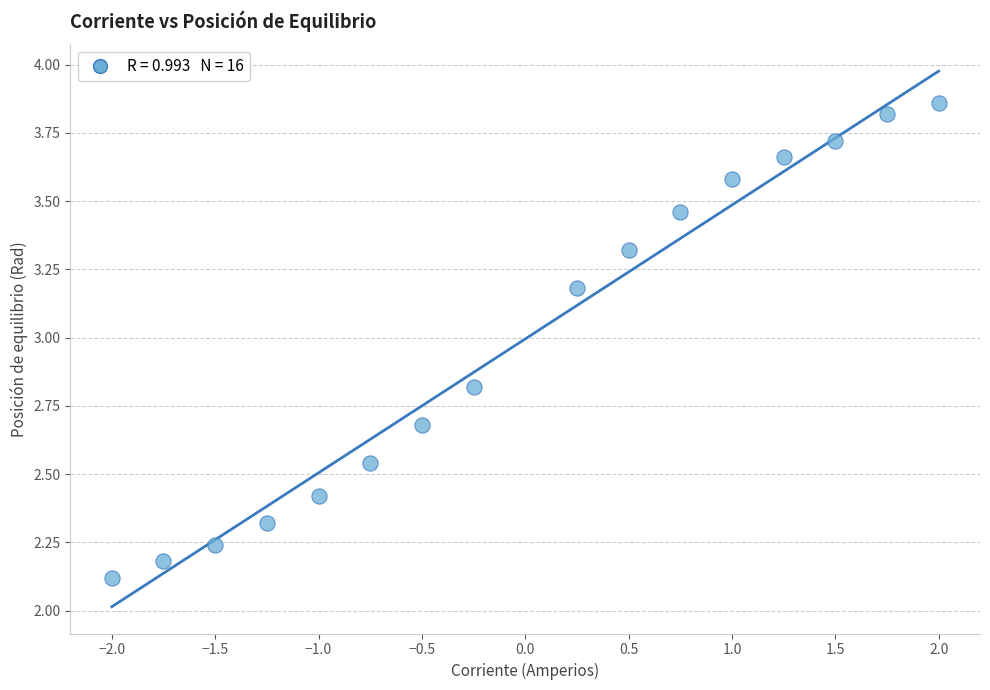

What Y value in the scatter plot is closest to 2?

2.1